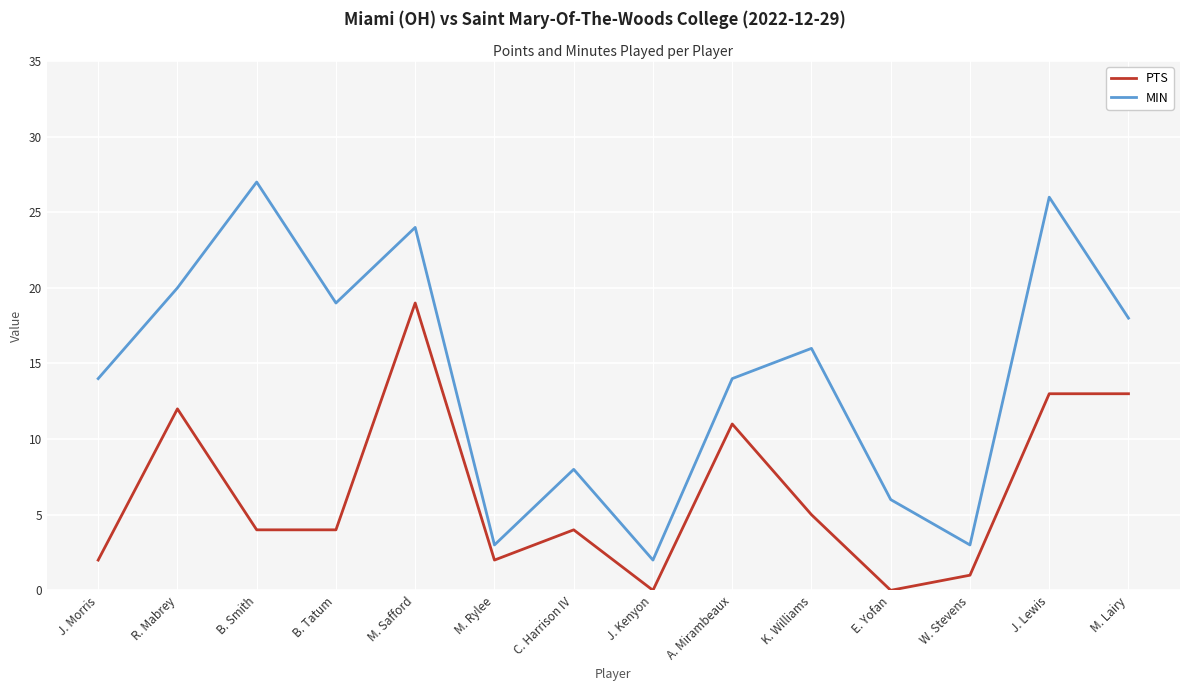

Reading left to right, what are all the values shown in this chart?

PTS: 2	12	4	4	19	2	4	0	11	5	0	1	13	13
MIN: 14	20	27	19	24	3	8	2	14	16	6	3	26	18